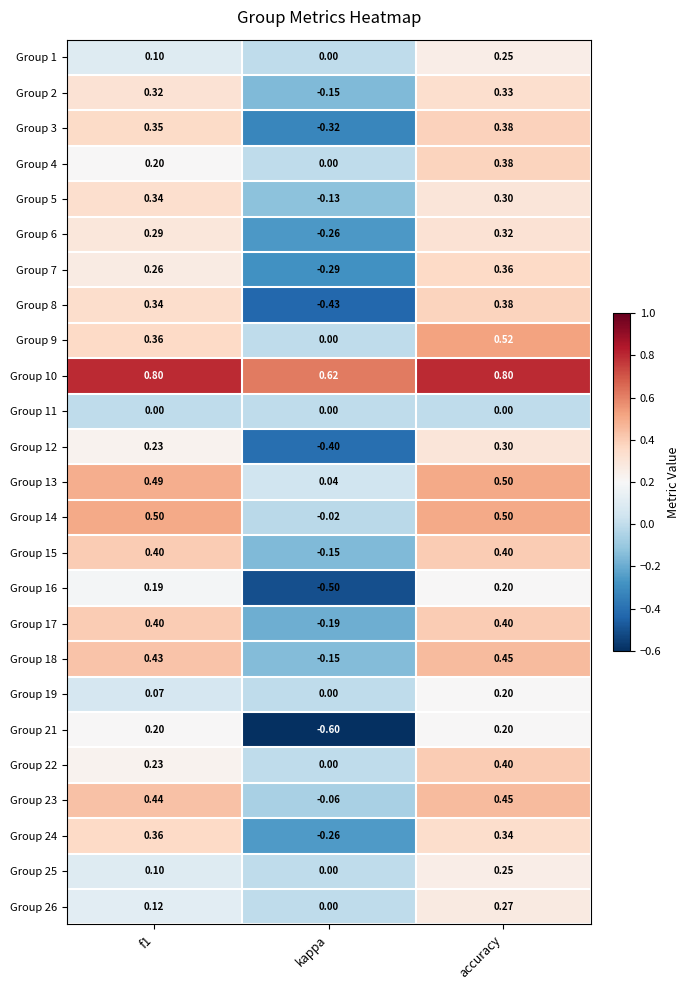

How many categories are shown in the chart?

3